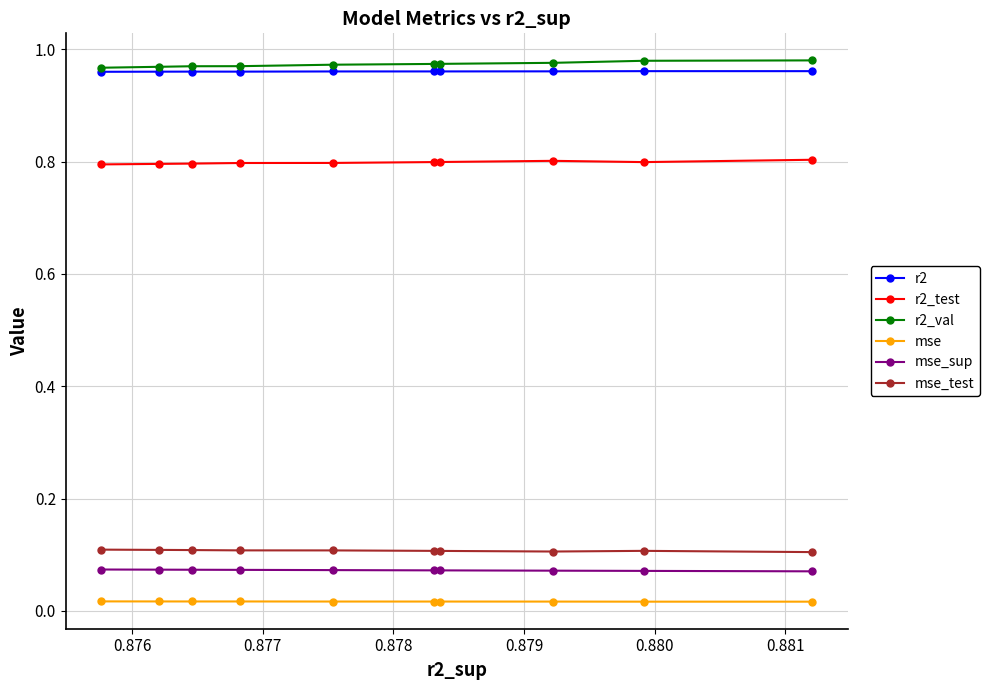

Count the r2 values in the range 0 to 1.

10